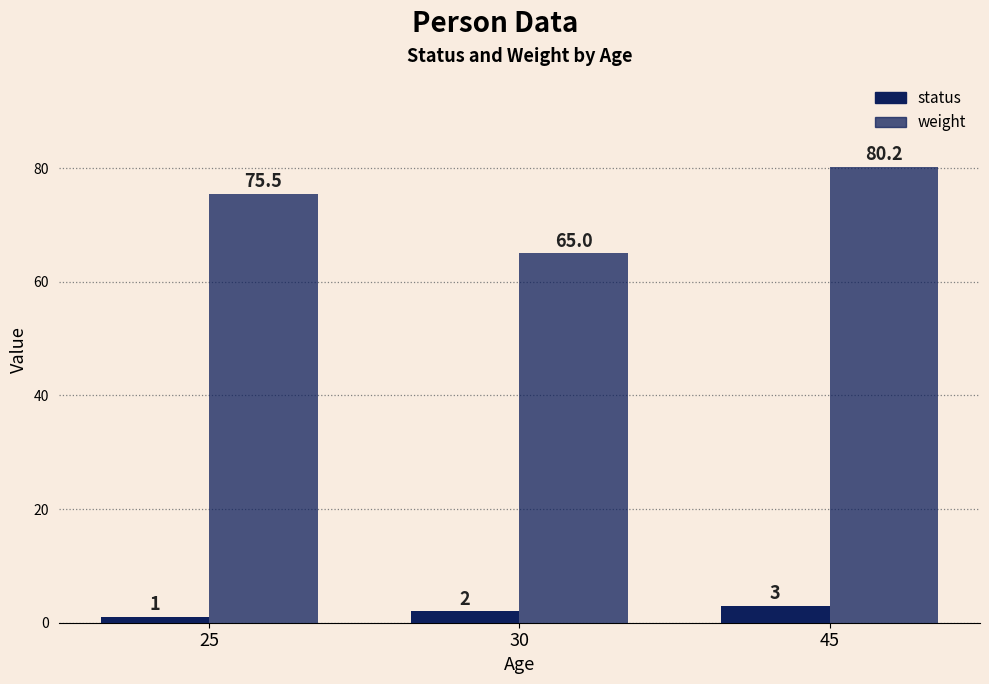

Reading left to right, transcribe all the data shown in this chart.

status: 1.0	2.0	3.0
weight: 75.5	65.0	80.2